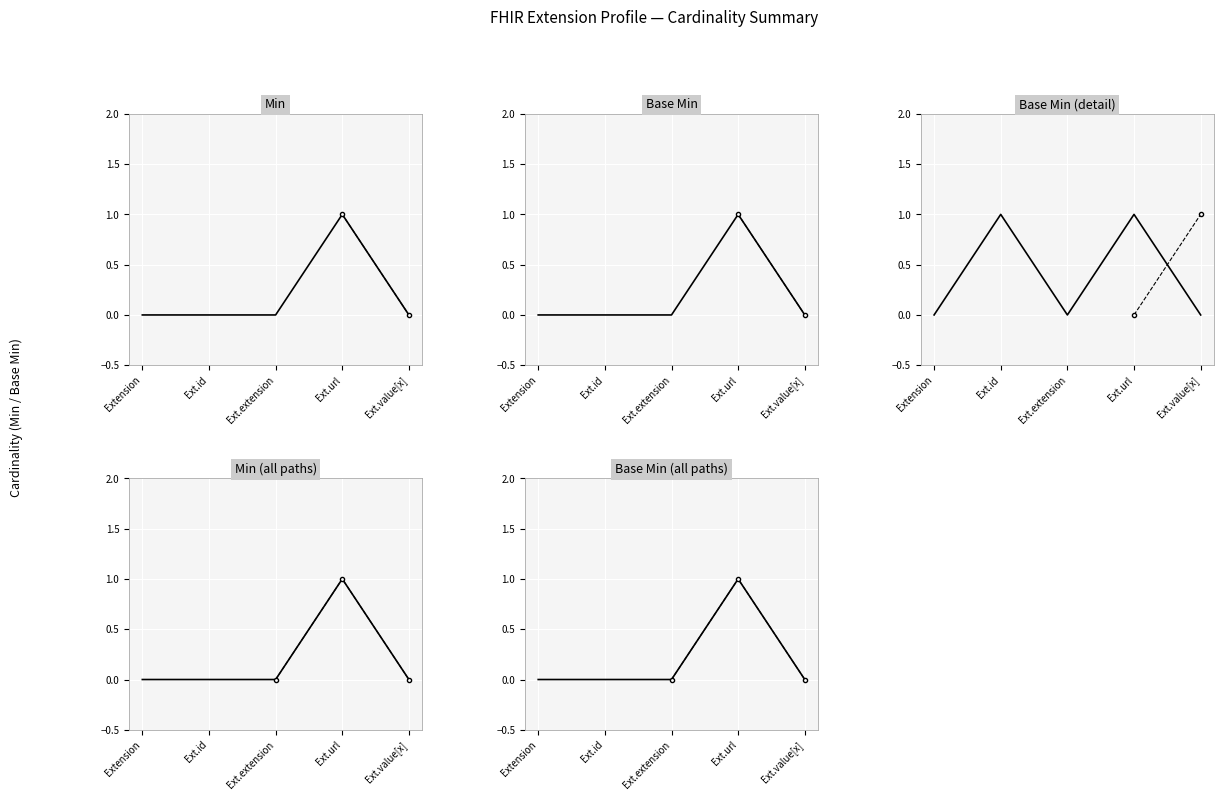

What is the value of the Base Min point at the 4th from the left?

1